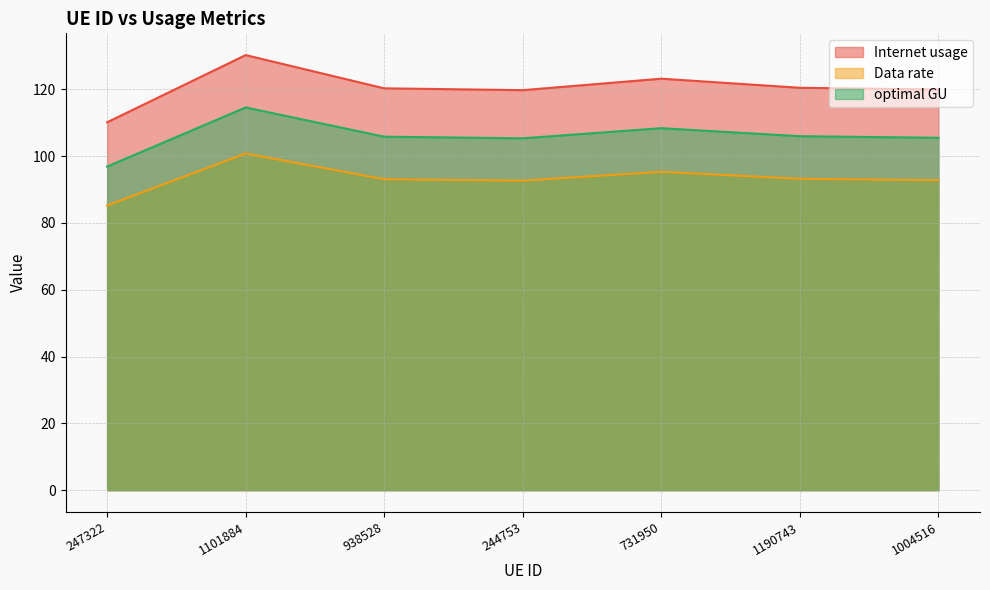

Reading right to left, transcribe all the data shown in this chart.

Internet usage: 1004516=119.9	1190743=120.4	731950=123.2	244753=119.7	938528=120.3	1101884=130.2	247322=110.1
Data rate: 1004516=92.8	1190743=93.2	731950=95.3	244753=92.6	938528=93.1	1101884=100.8	247322=85.2
optimal GU: 1004516=105.5	1190743=106.0	731950=108.3	244753=105.3	938528=105.8	1101884=114.6	247322=96.9